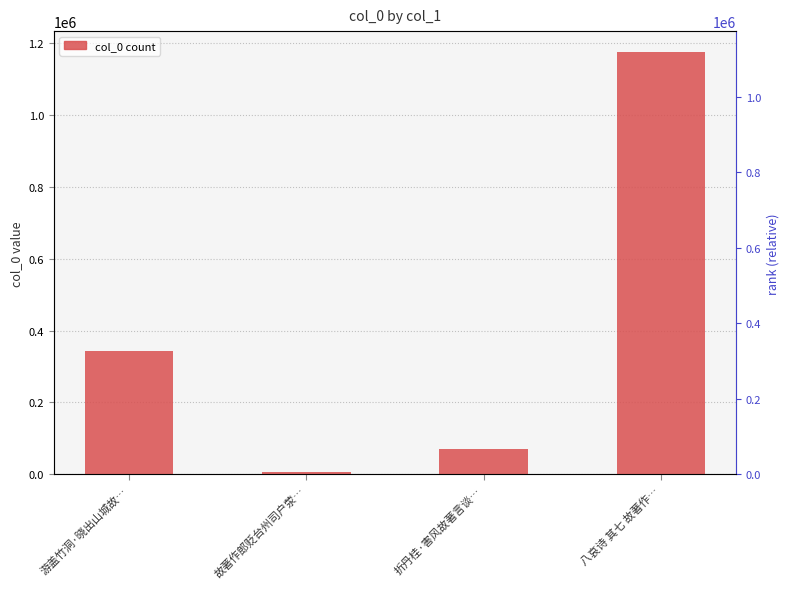

Are the bars horizontal?

No